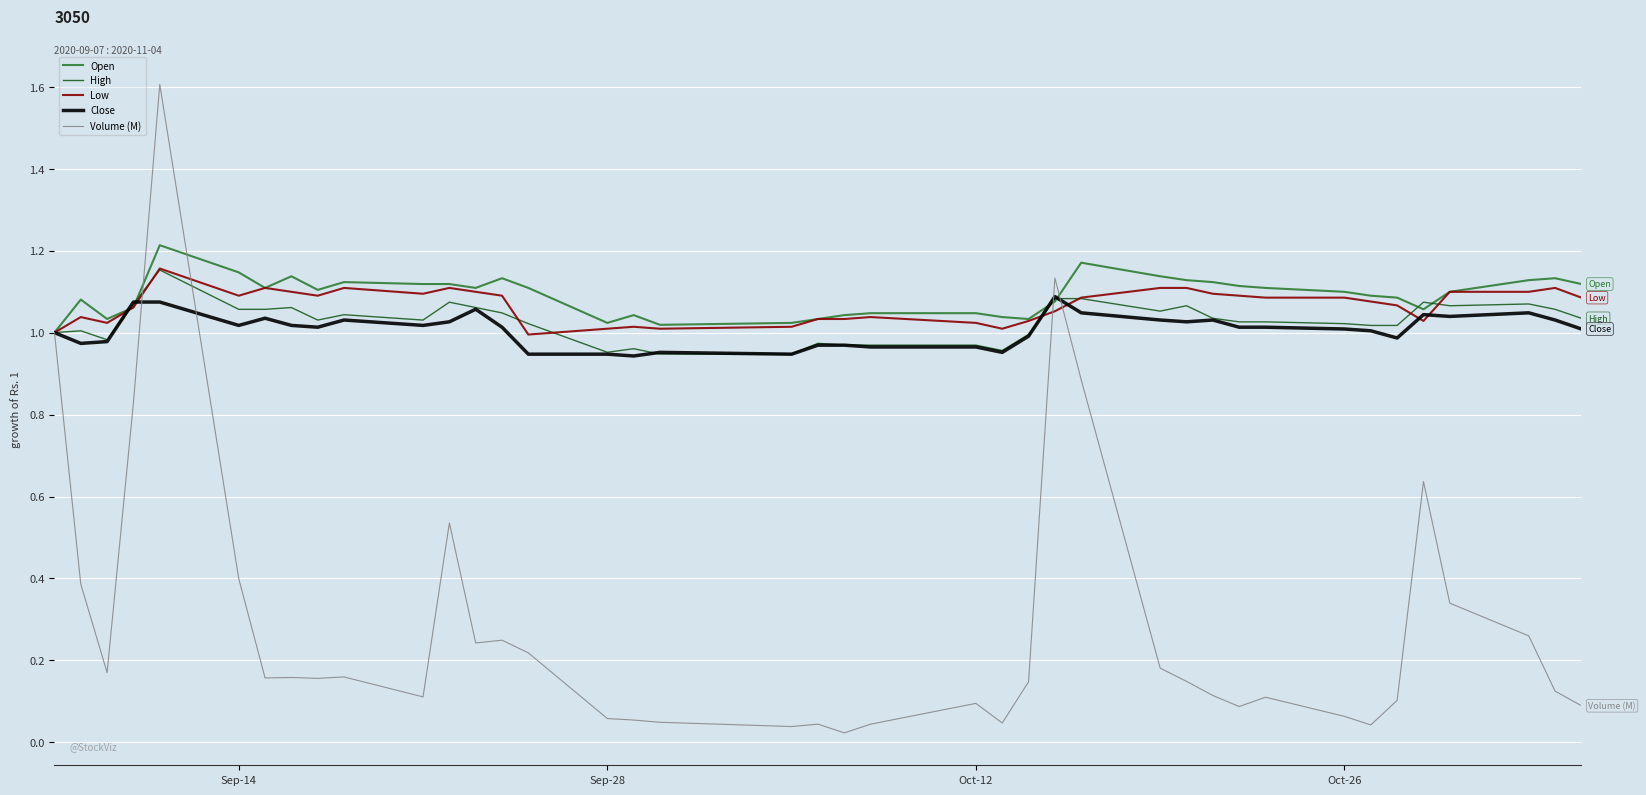

What is the maximum value shown in the chart?

1.6